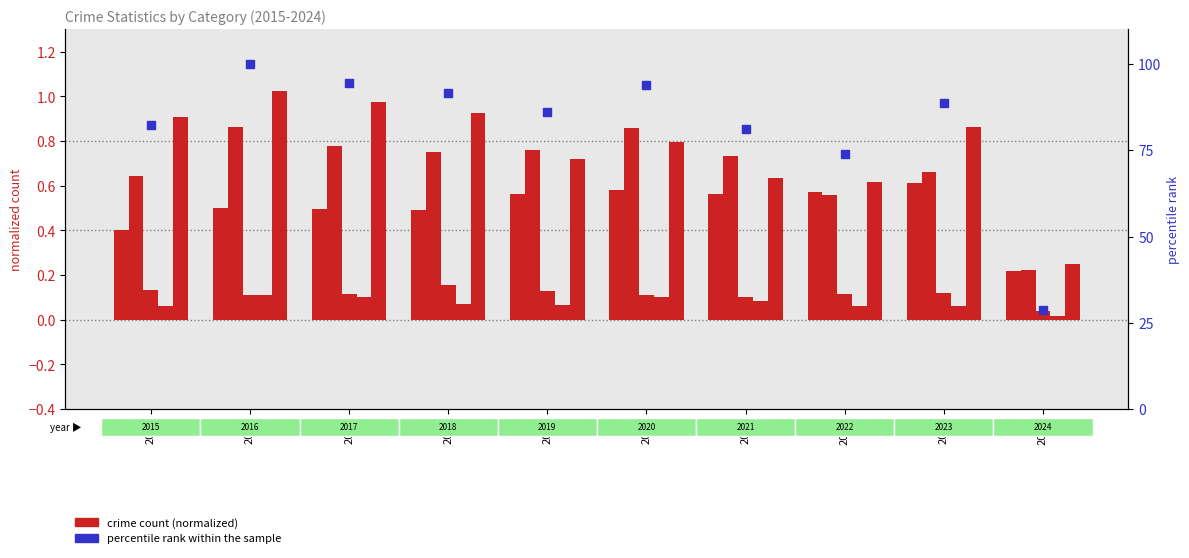

At which category is the sum across all series the highest?

2016